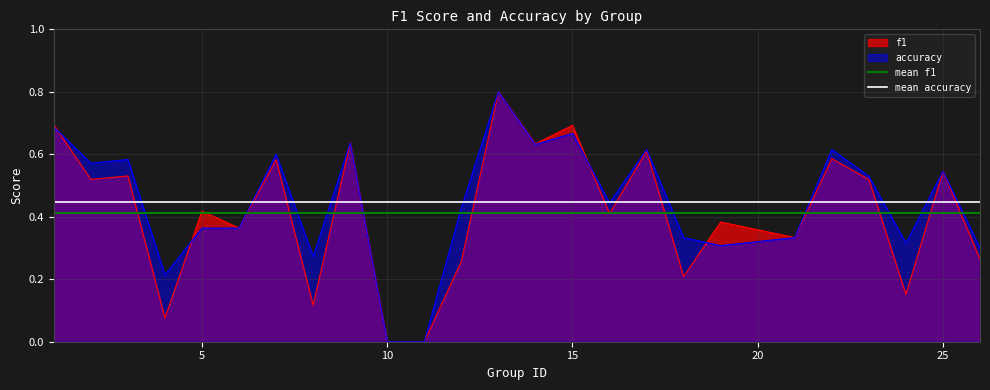

What are all the series names shown in the legend?

f1, accuracy, mean f1, mean accuracy